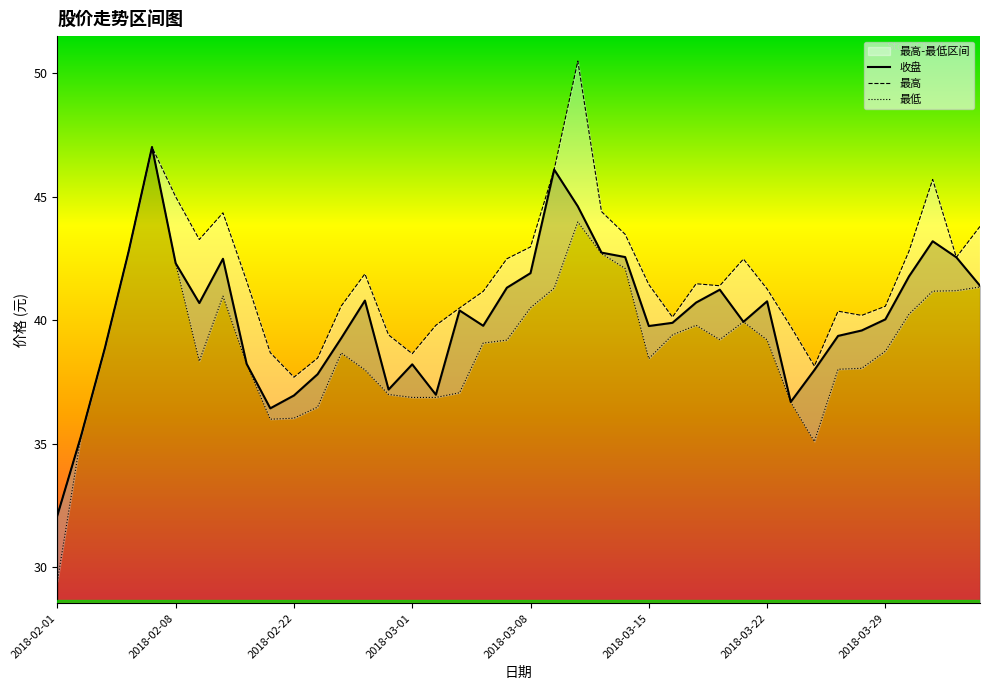

Rank the series by their maximum value, from lowest to highest.

收盘, 最低, 最高